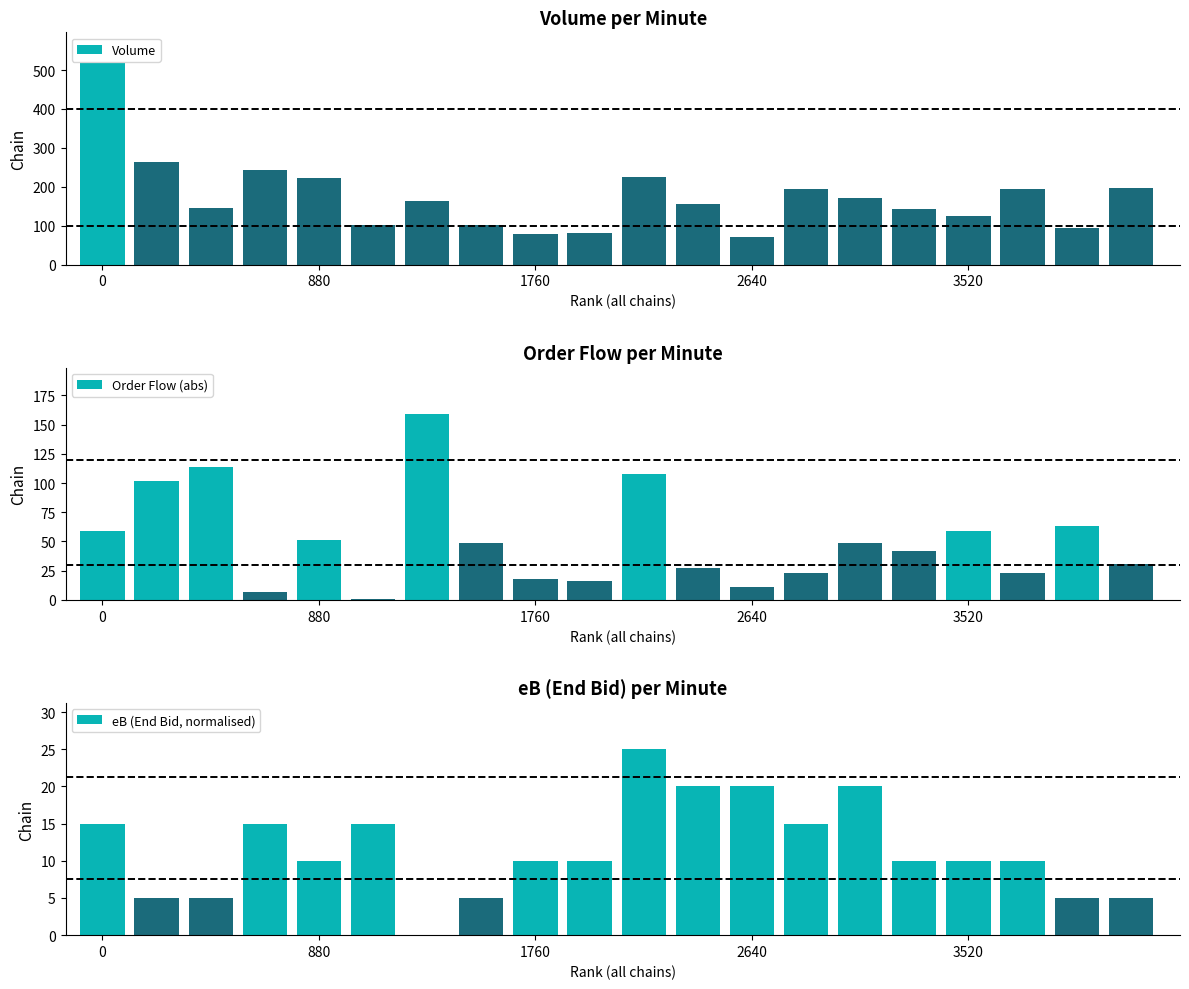

What is the minimum value for Volume?

71